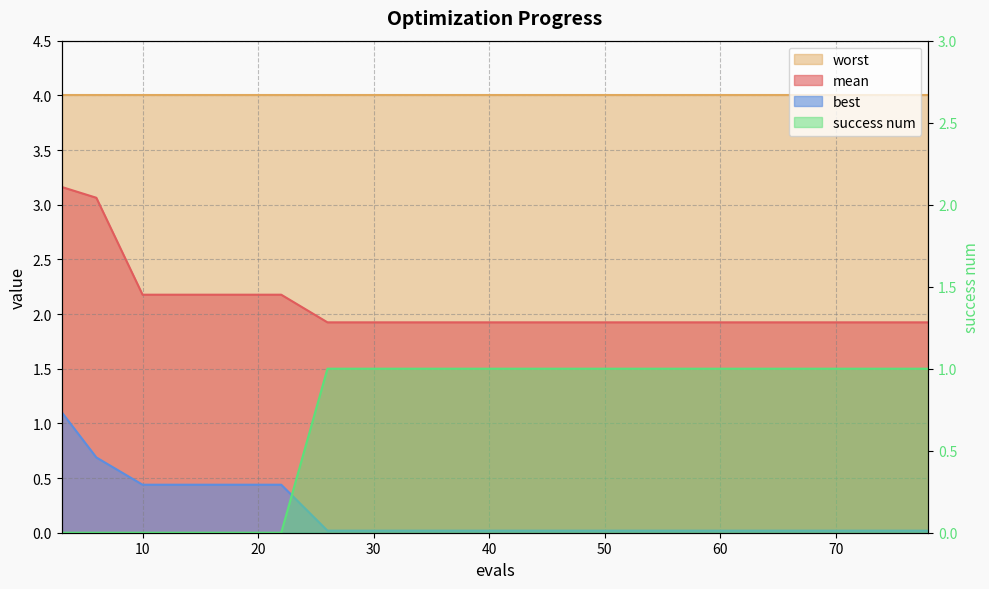

Between 78 and 74, which is larger?

78